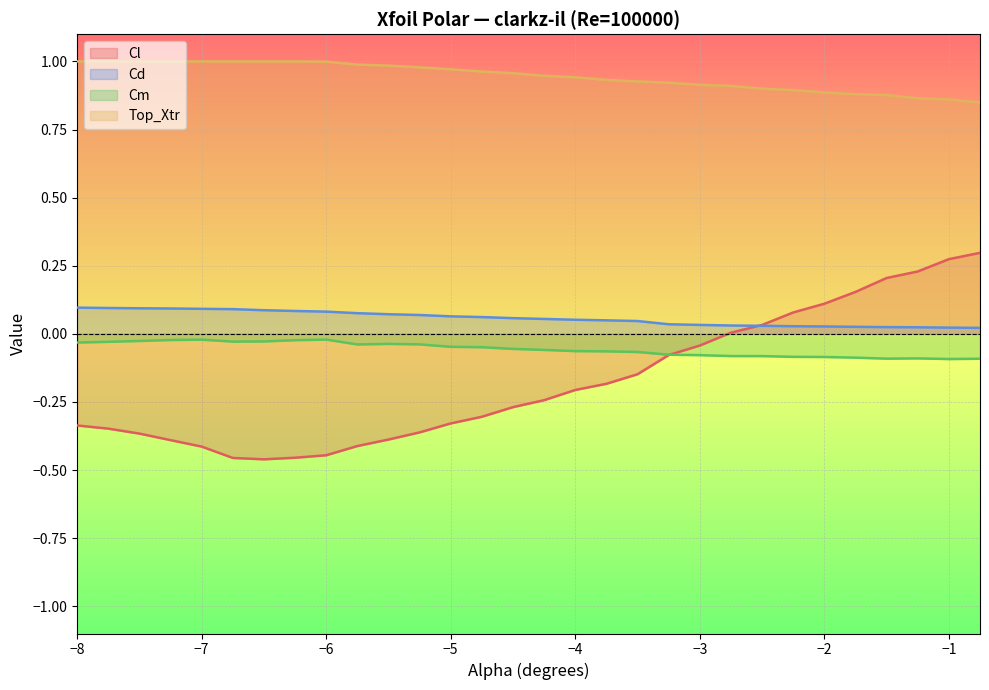

True or false: Top_Xtr and Cm cross at least once.

False